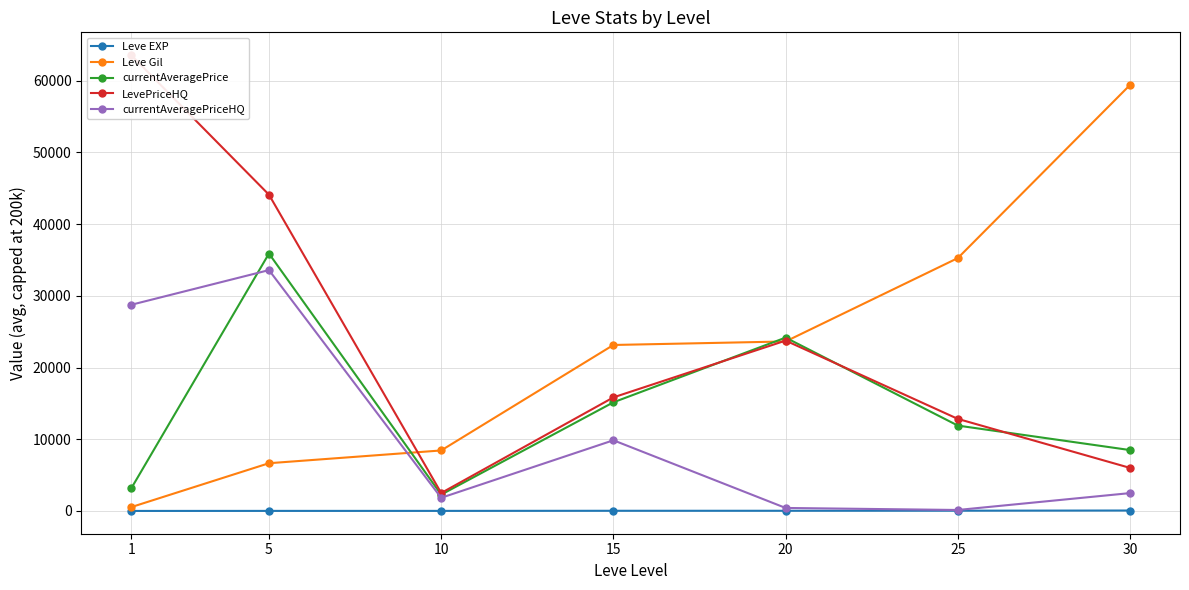

True or false: Leve Gil and Leve EXP intersect in this chart.

False